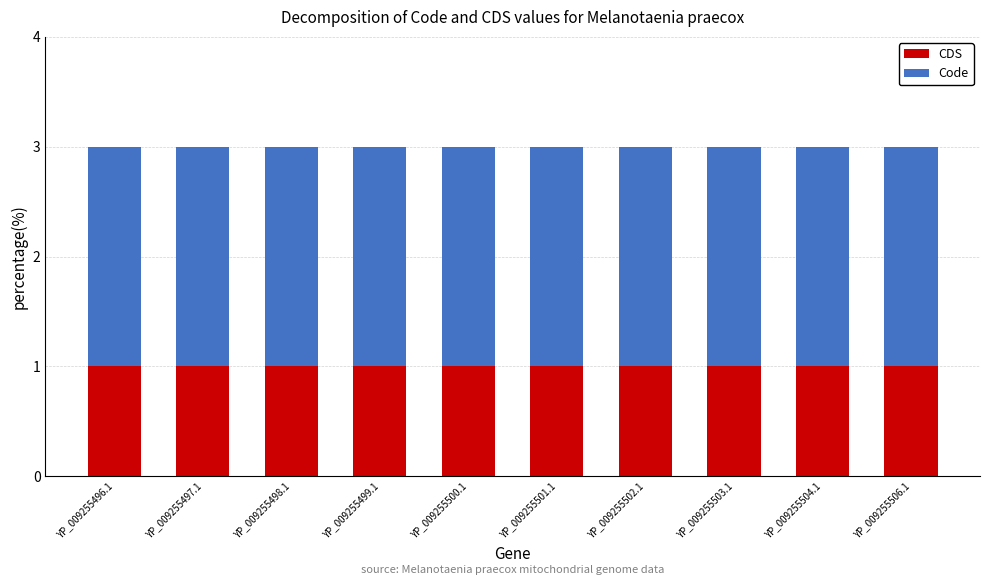

What is the sum of all CDS values?

10